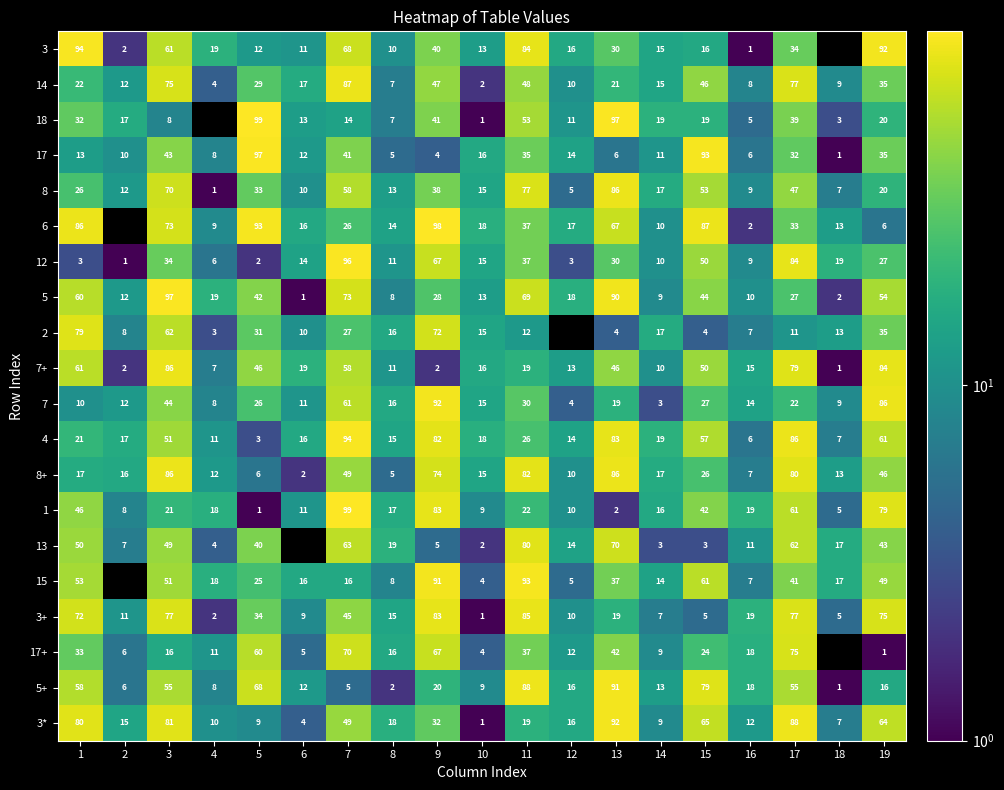

At which label does 5+ first exceed 16?

1